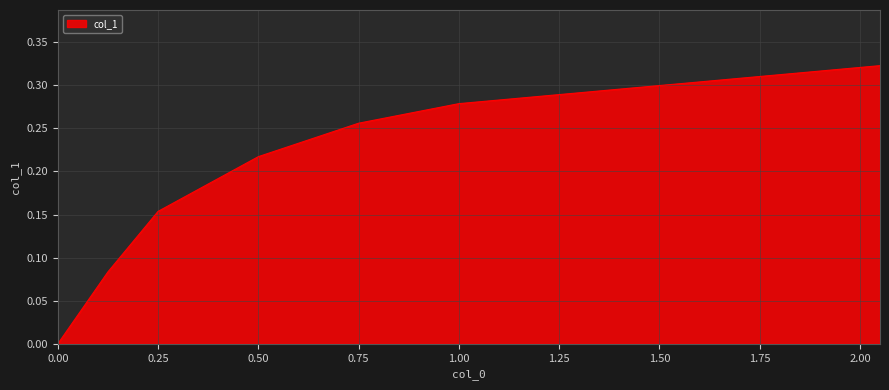

True or false: there are more than 1 points higher than both neighbors.

False